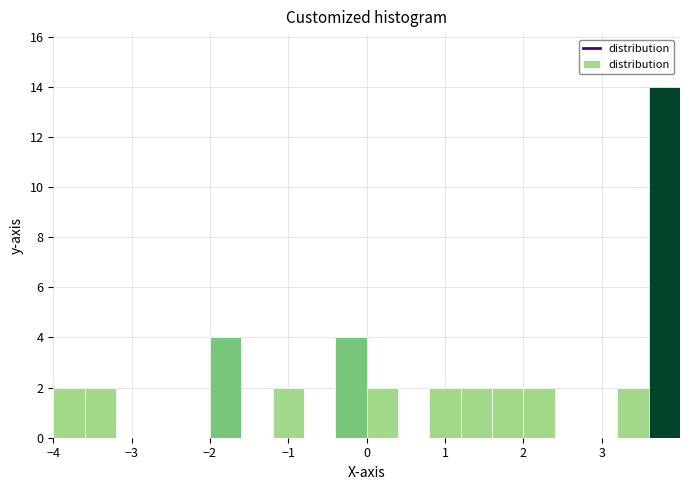

Reading left to right, transcribe this chart: for each bar, give the range it covers on the x-axis and its height. The values are not printed on the chart, so give them approximately, as read against the axis.

-4.0 to -3.6: 2
-3.6 to -3.2: 2
-3.2 to -2.8: 0
-2.8 to -2.4: 0
-2.4 to -2.0: 0
-2.0 to -1.6: 4
-1.6 to -1.2: 0
-1.2 to -0.8: 2
-0.8 to -0.4: 0
-0.4 to 0.0: 4
0.0 to 0.4: 2
0.4 to 0.8: 0
0.8 to 1.2: 2
1.2 to 1.6: 2
1.6 to 2.0: 2
2.0 to 2.4: 2
2.4 to 2.8: 0
2.8 to 3.2: 0
3.2 to 3.6: 2
3.6 to 4.0: 14